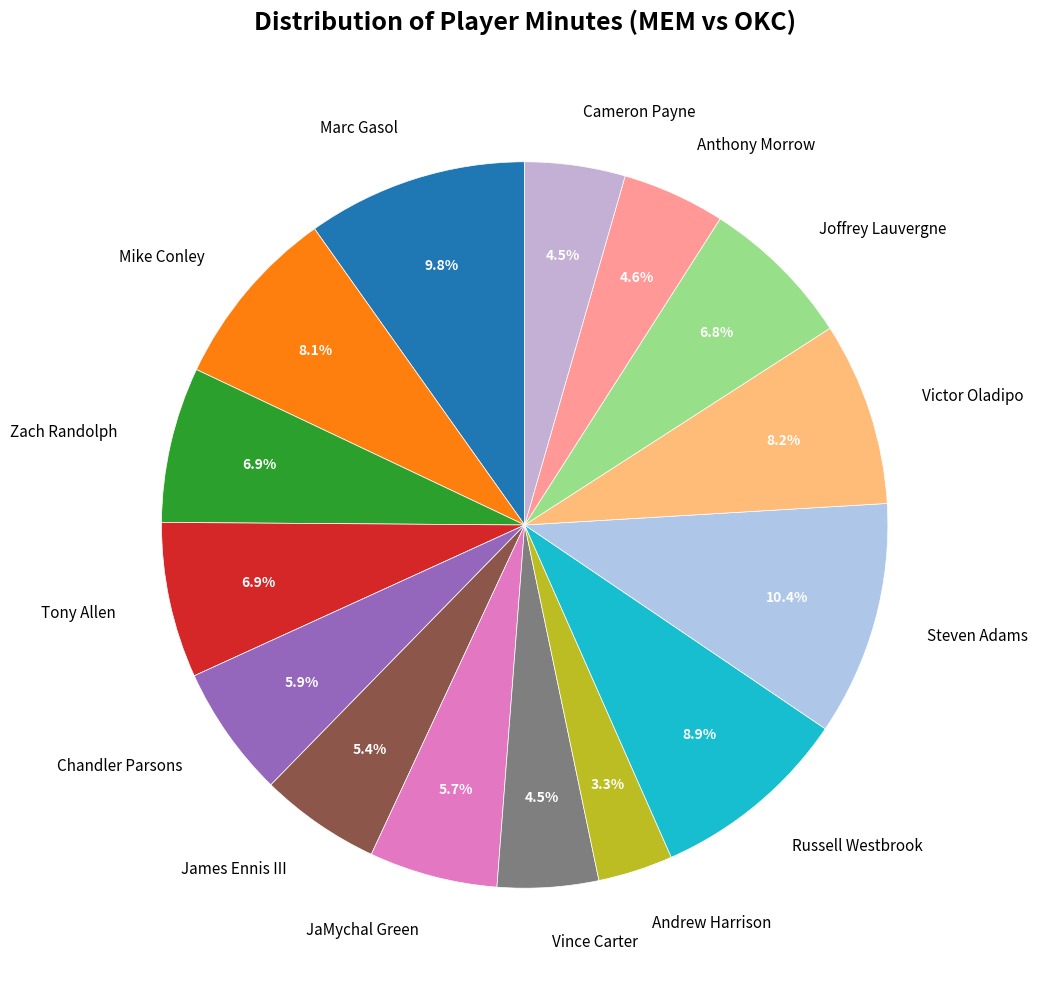

How many slices are in this pie chart?

15